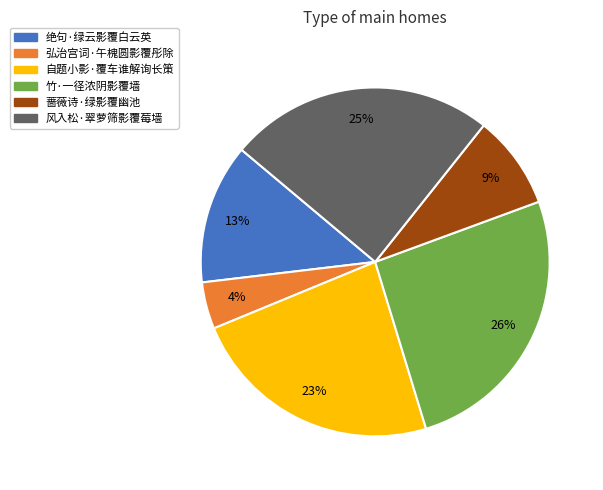

To the nearest percent, what portion does 弘治宫词·午槐圆影覆彤除 represent?

4%